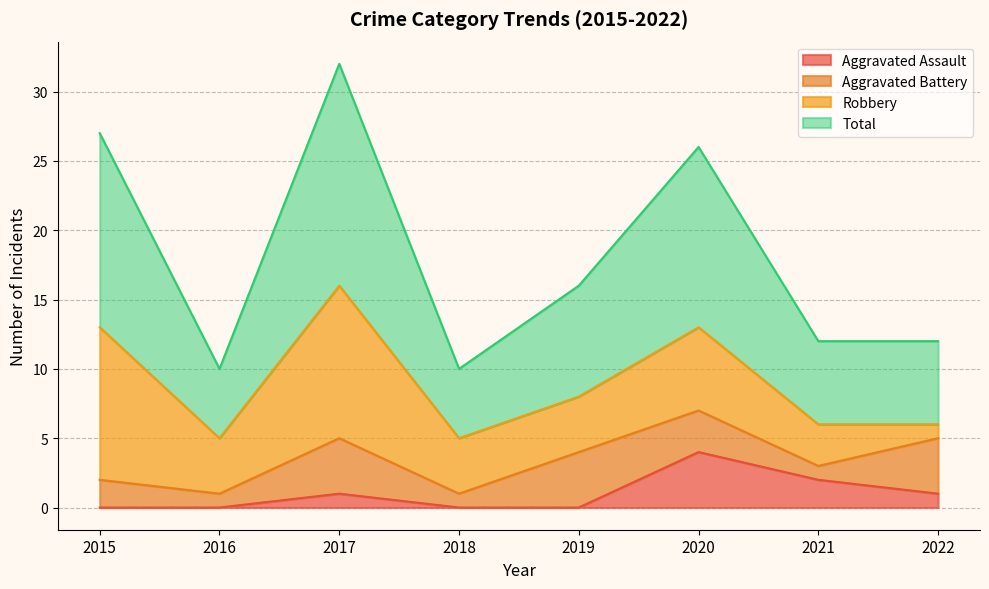

Which series has the largest range (max minus min)?

Total